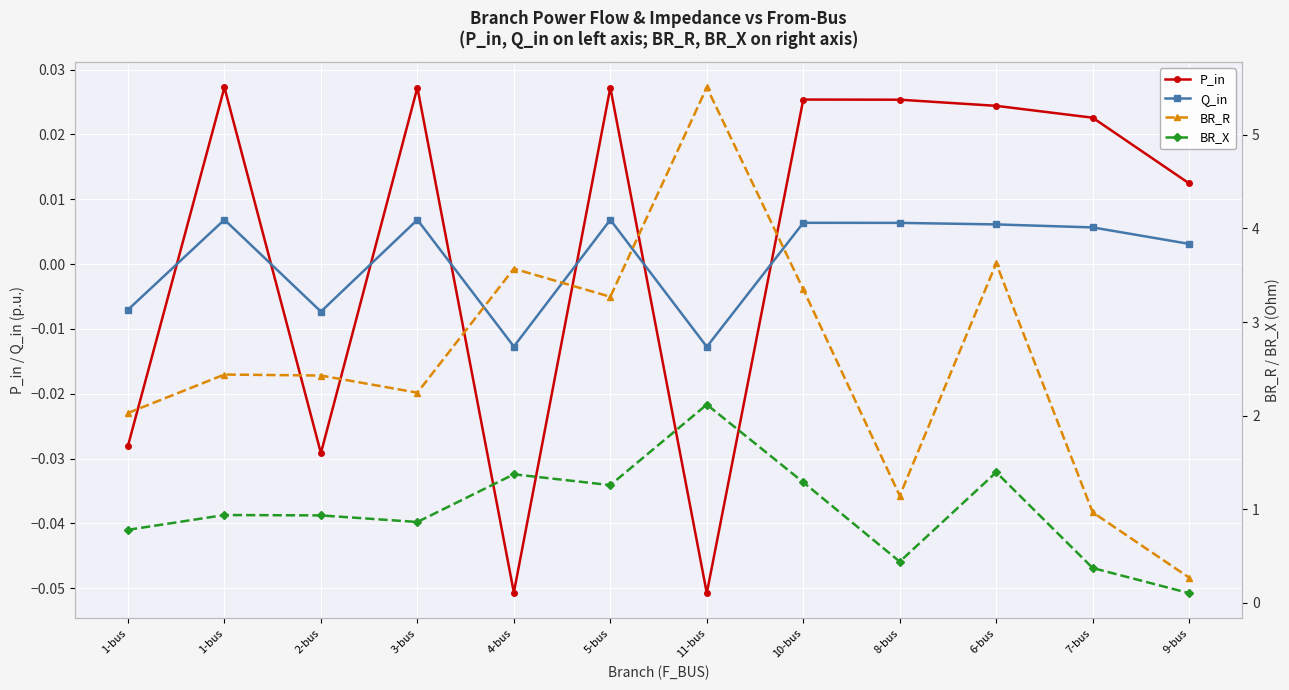

True or false: Q_in has more than 2 points higher than both neighbors.

True